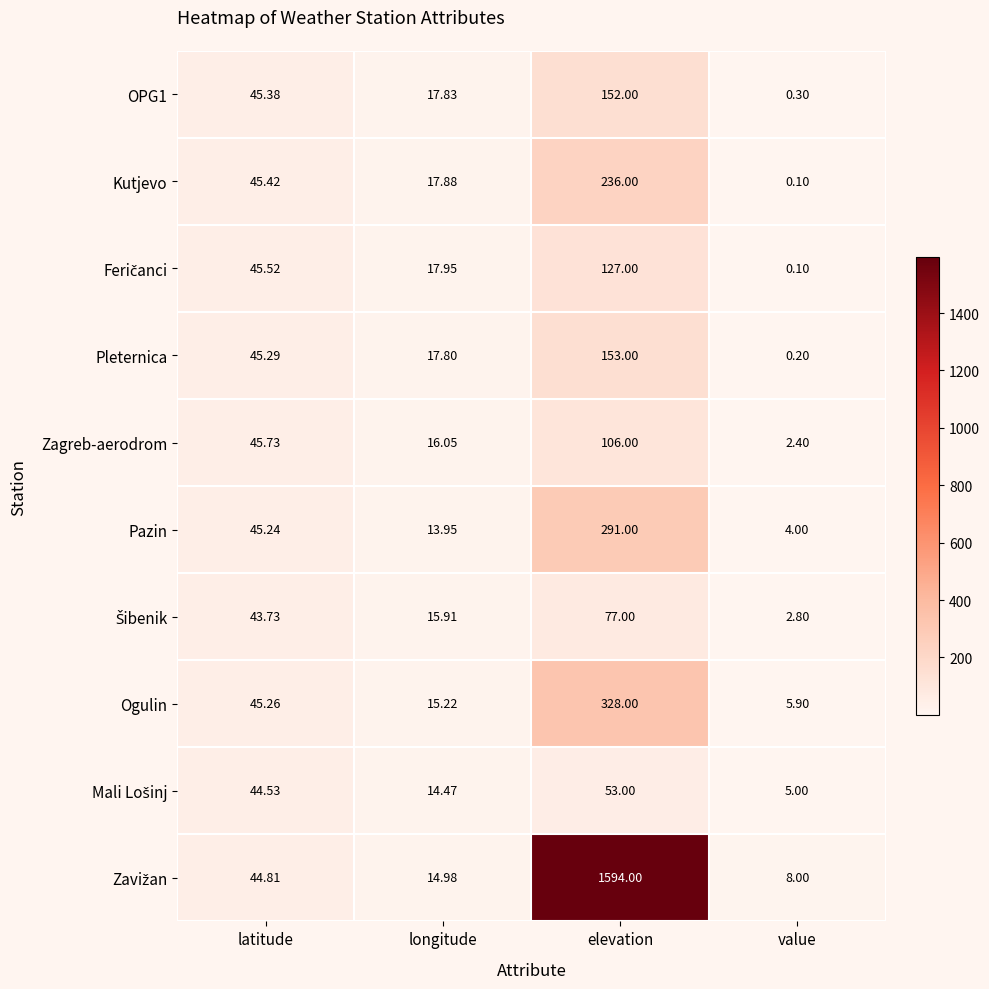

At which label is Pleternica closest to 76?

latitude